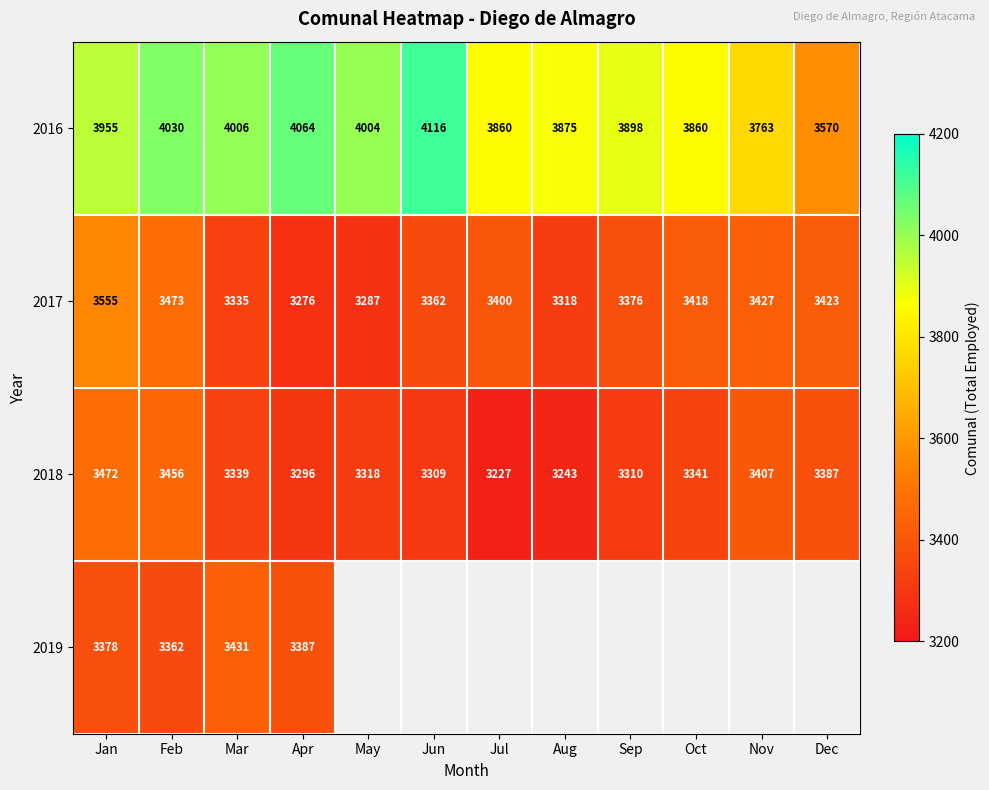

How many values in the 2016 series are below 3955?

6